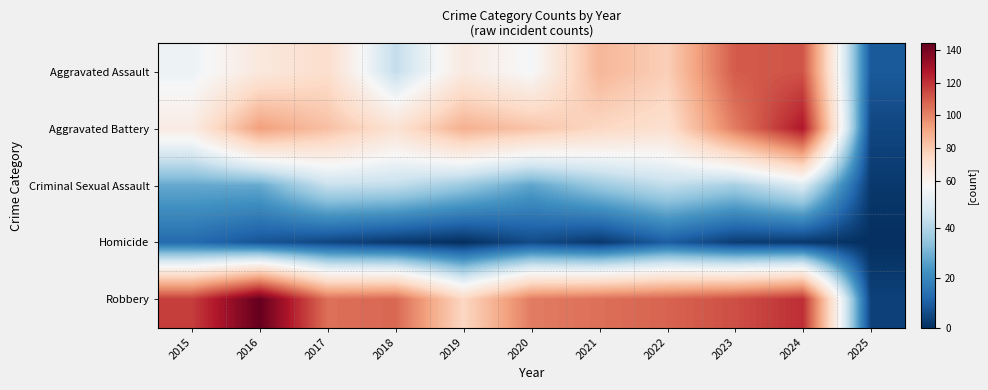

What is the greatest value displayed?

144